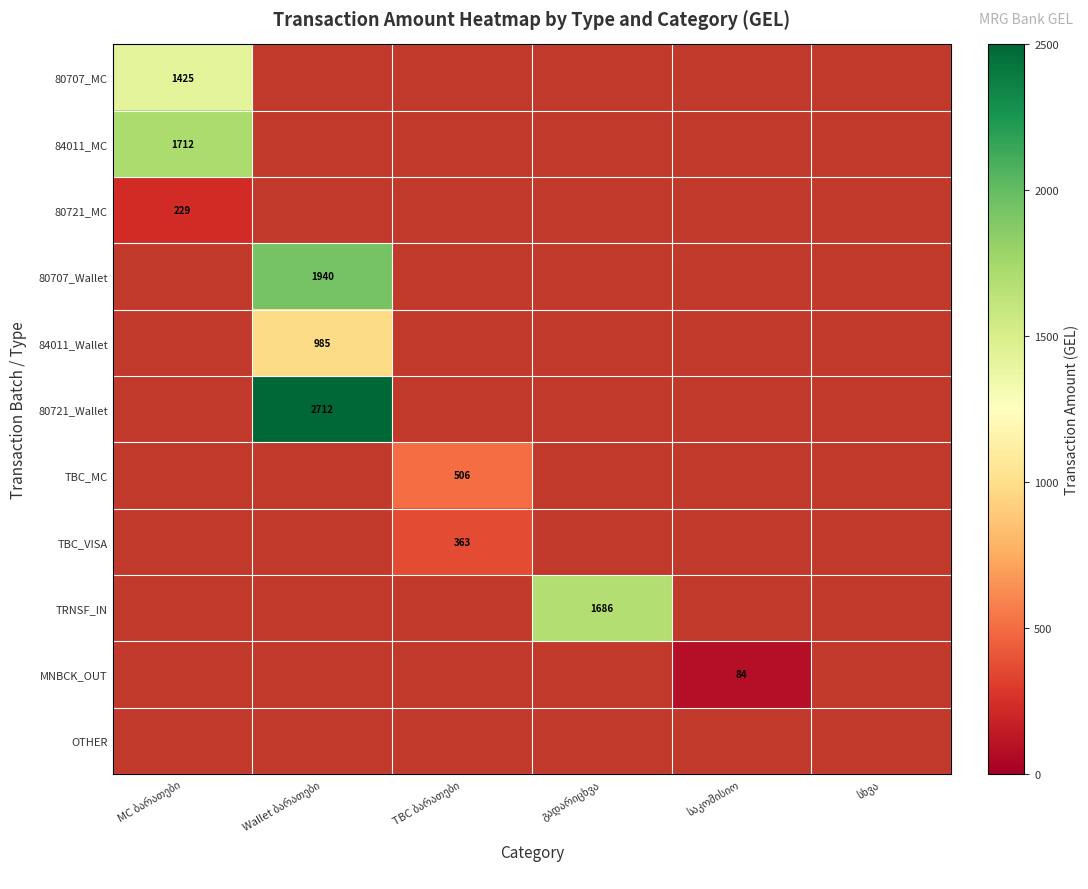

How many data points does each series have?

6